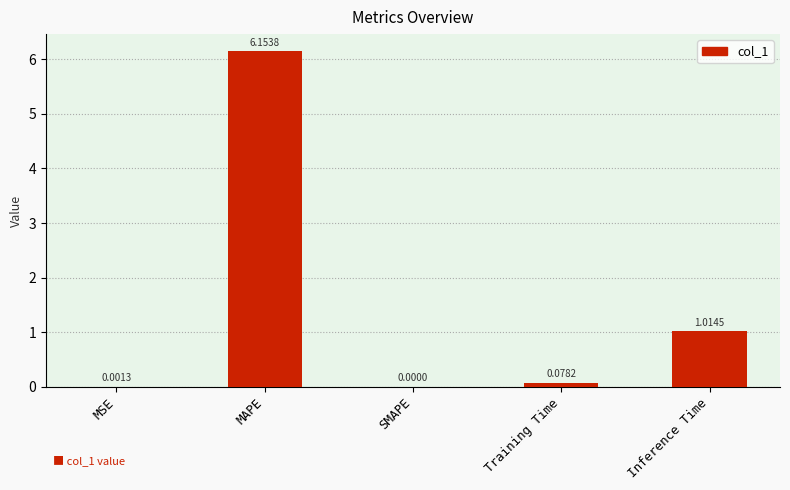

Which label corresponds to the largest value in the chart?

MAPE